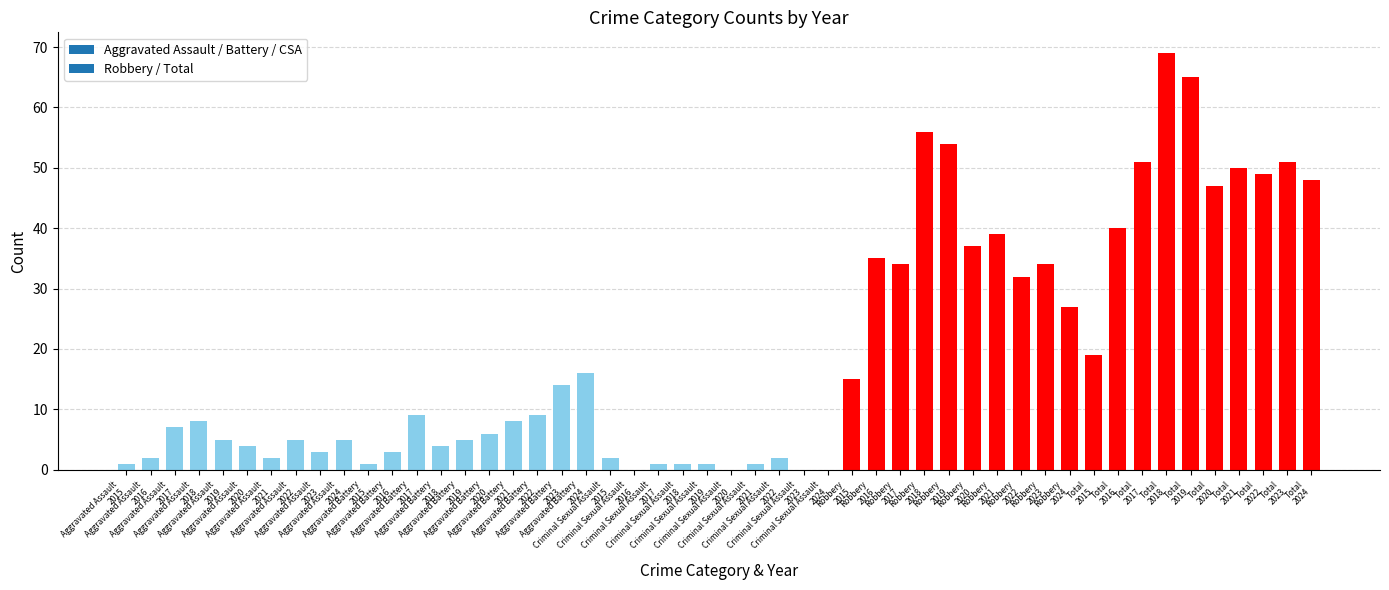

Does the chart contain stacked bars?

No